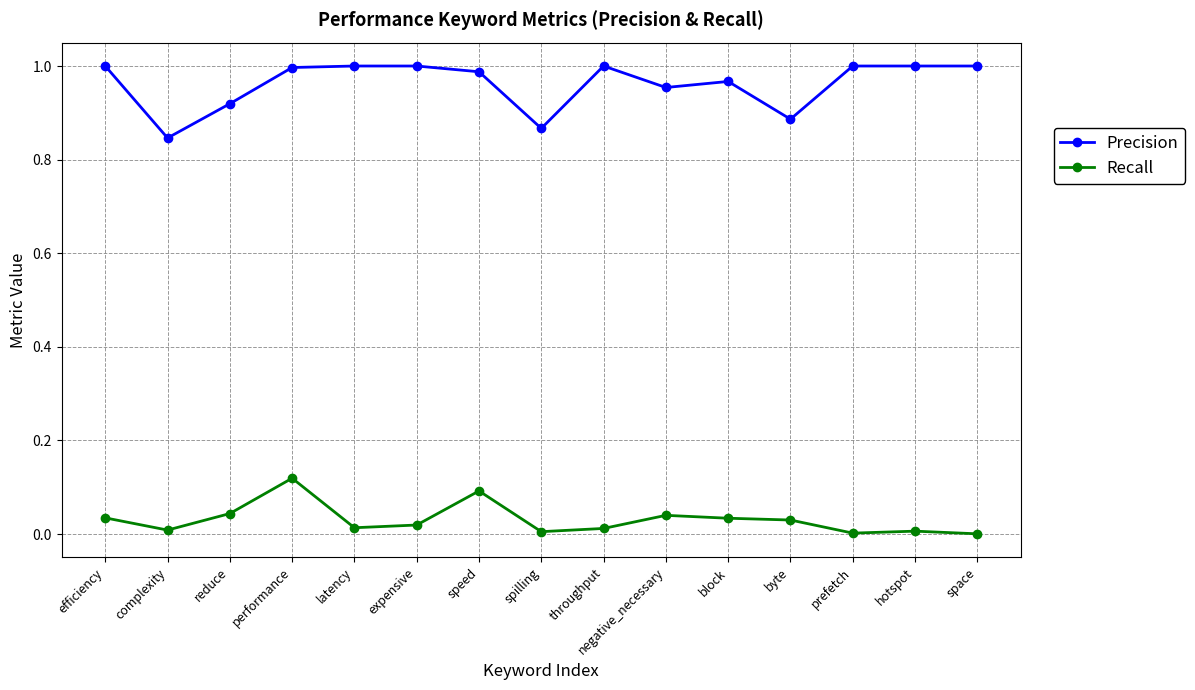

What is the label of the 6th point from the right?

negative_necessary